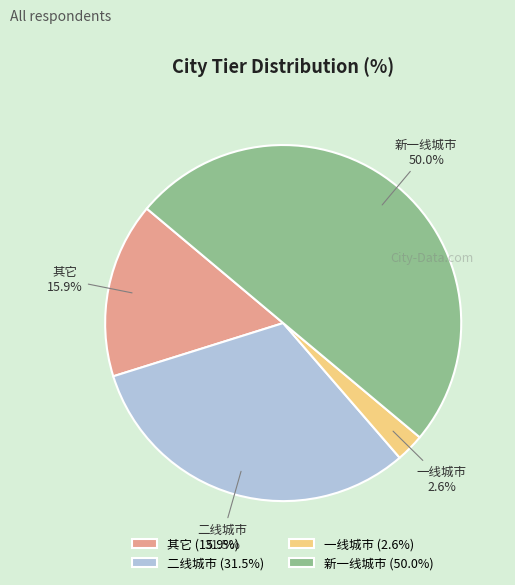

Which category has the smallest portion of the pie?

一线城市